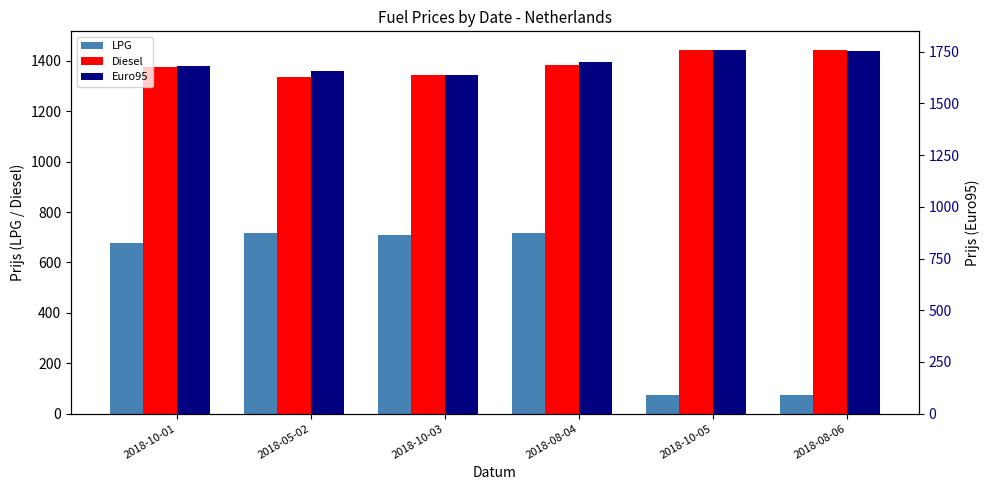

True or false: Euro95 has a value of 2388 at 2018-10-03.

False